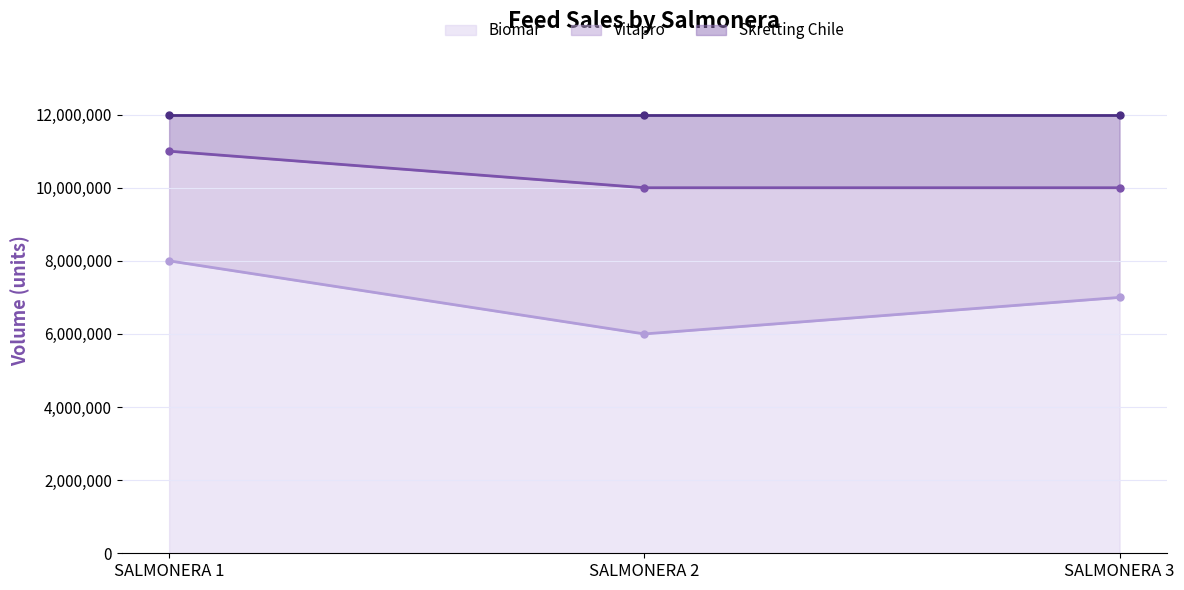

What is the lowest value of the Biomar series?

6000000